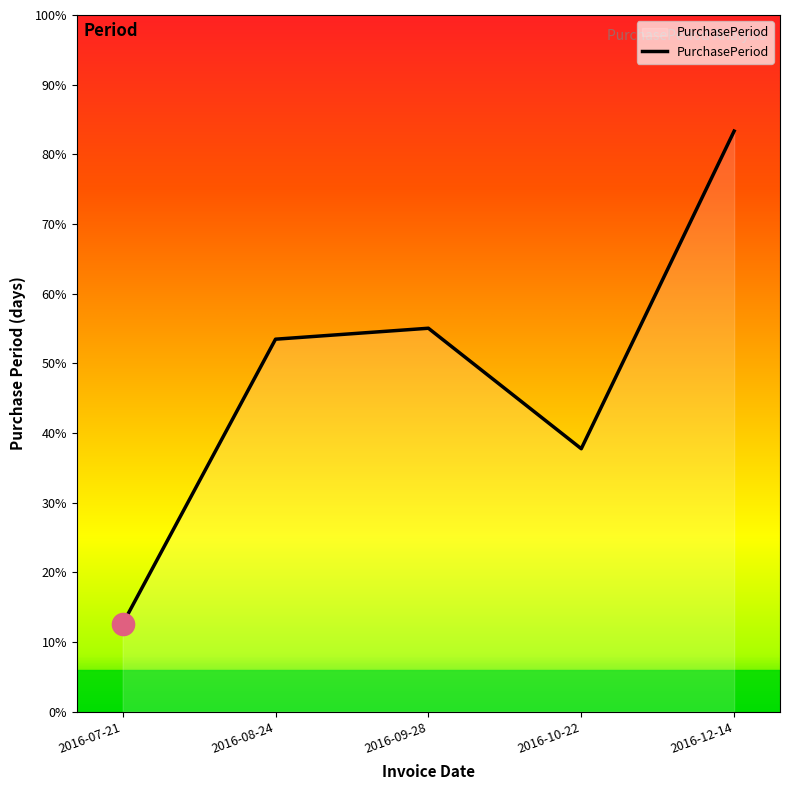

True or false: the data has more than 2 interior local peaks.

False